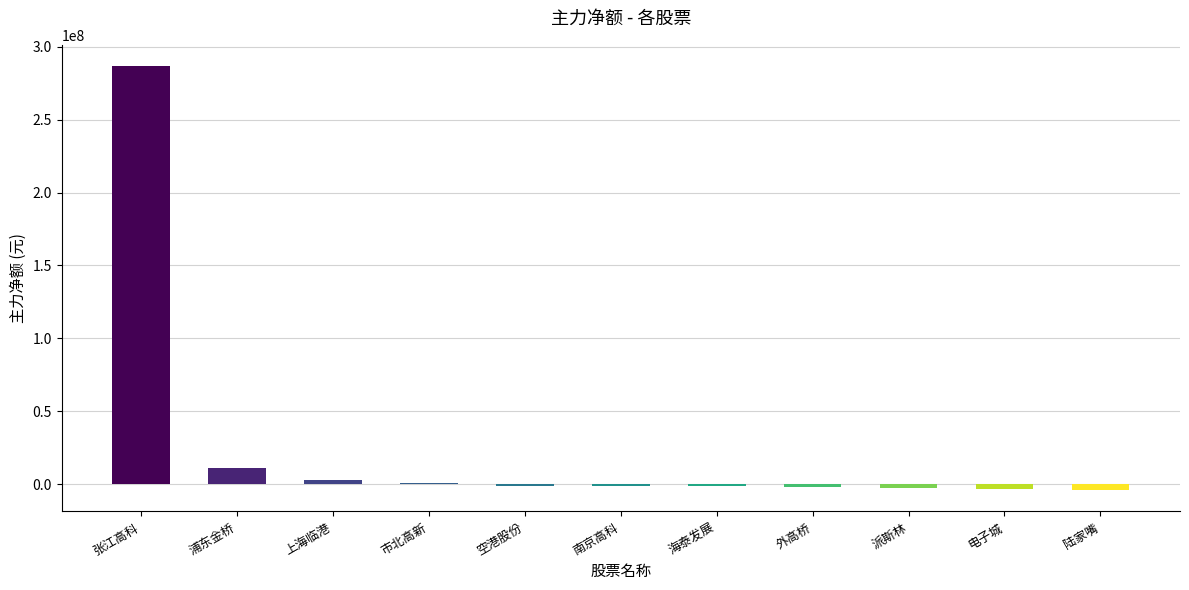

What is the average value?

25899934